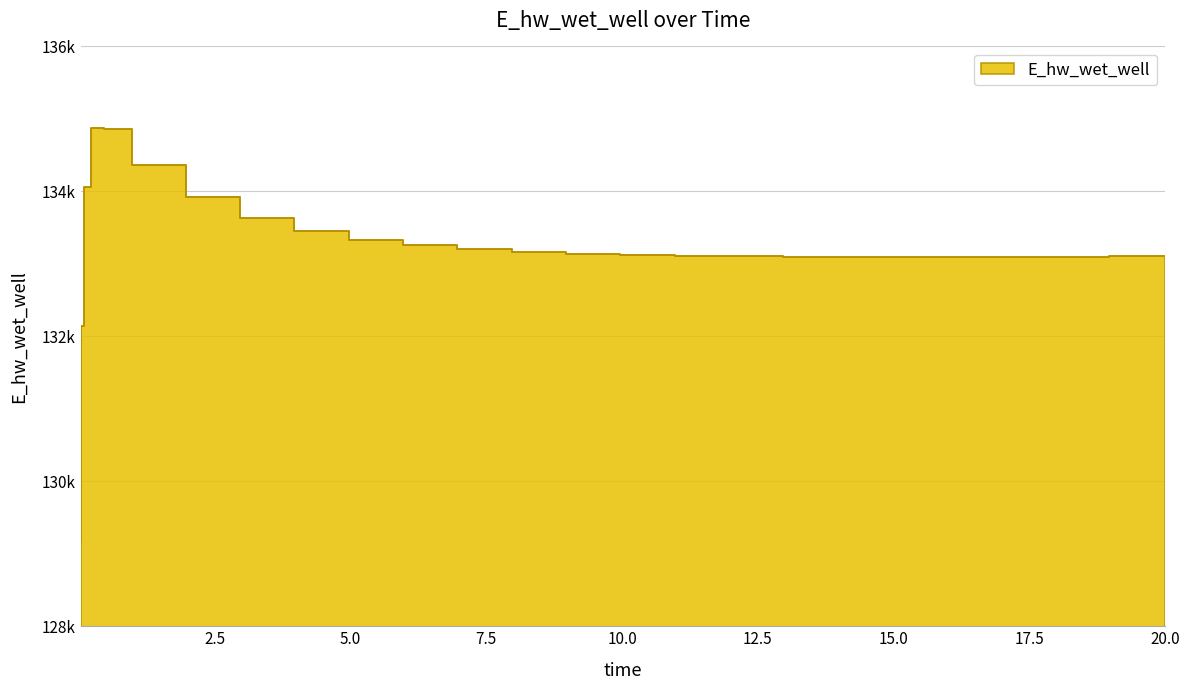

What is the value of the 1st point from the left?

129163.8